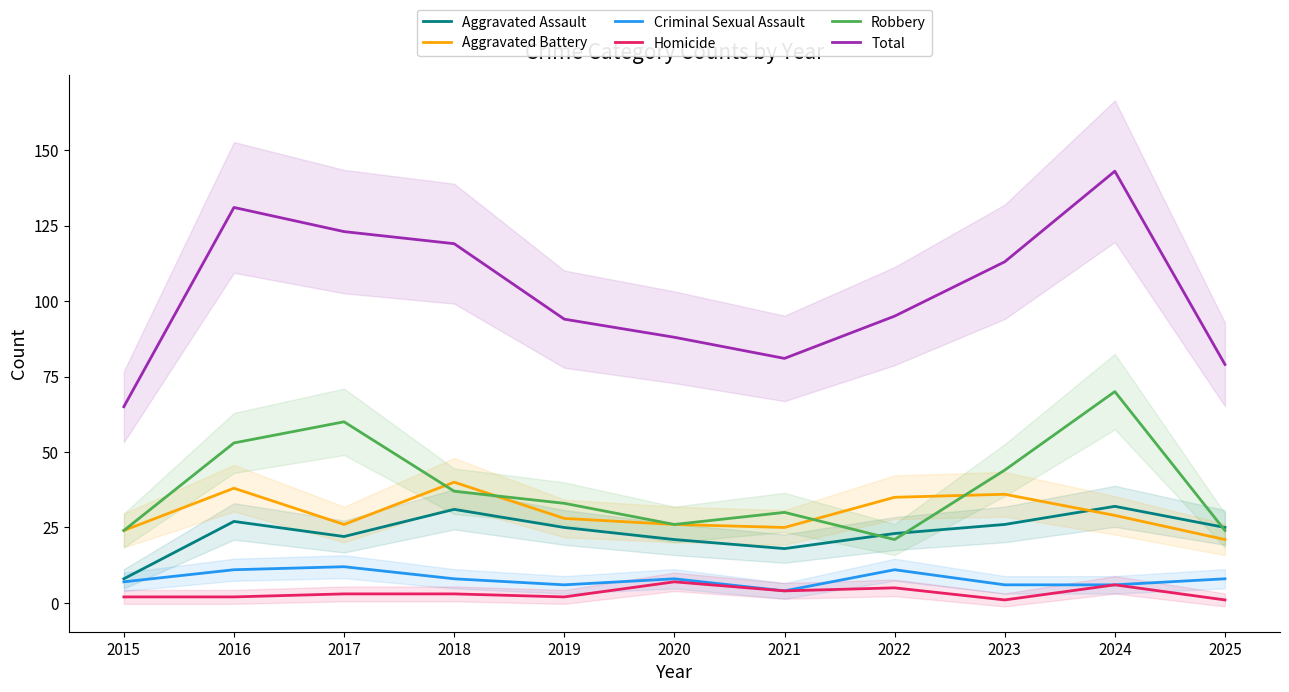

List the series in order of their peak value, lowest first.

Homicide, Criminal Sexual Assault, Aggravated Assault, Aggravated Battery, Robbery, Total